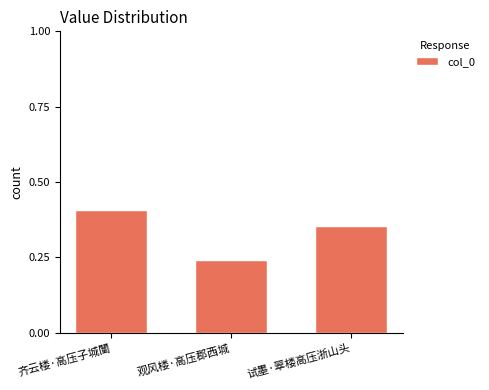

Count the number of categories in the chart.

3